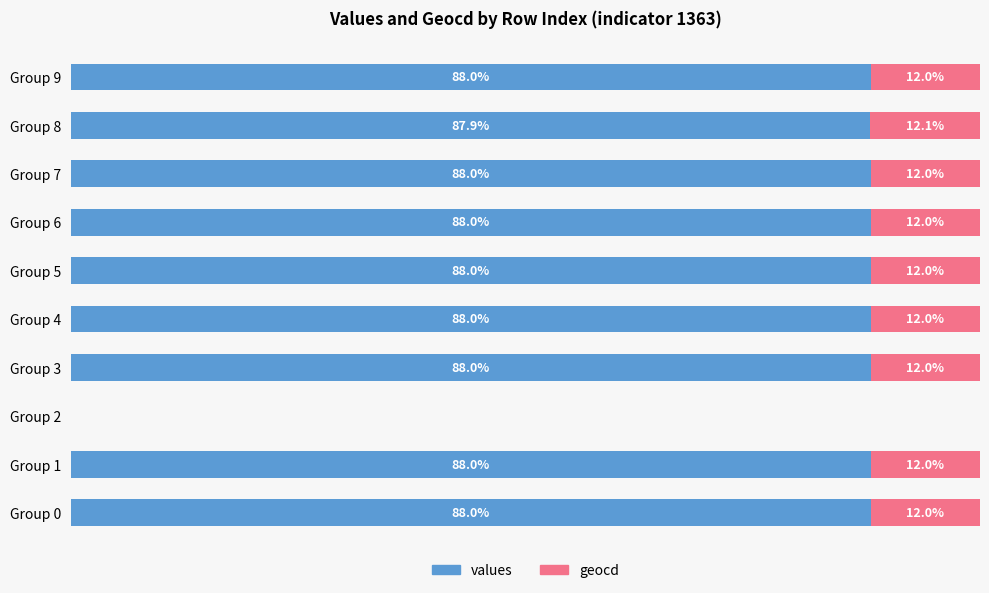

Where is values nearest to the value 44?

Group 8